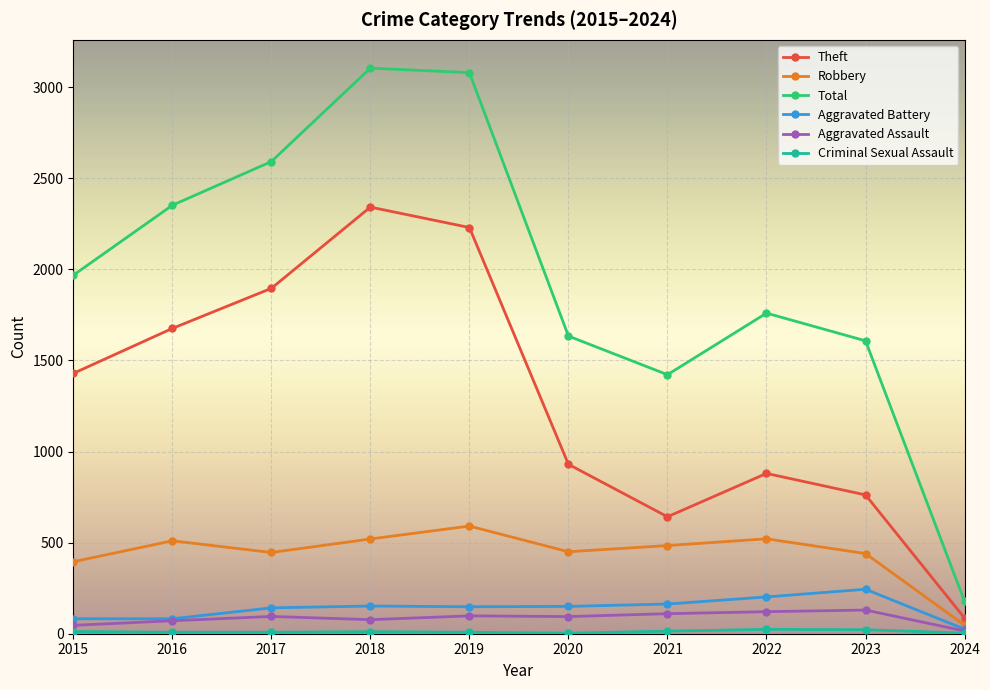

What is the sum of the Aggravated Assault values at 2018 and 2021?

187